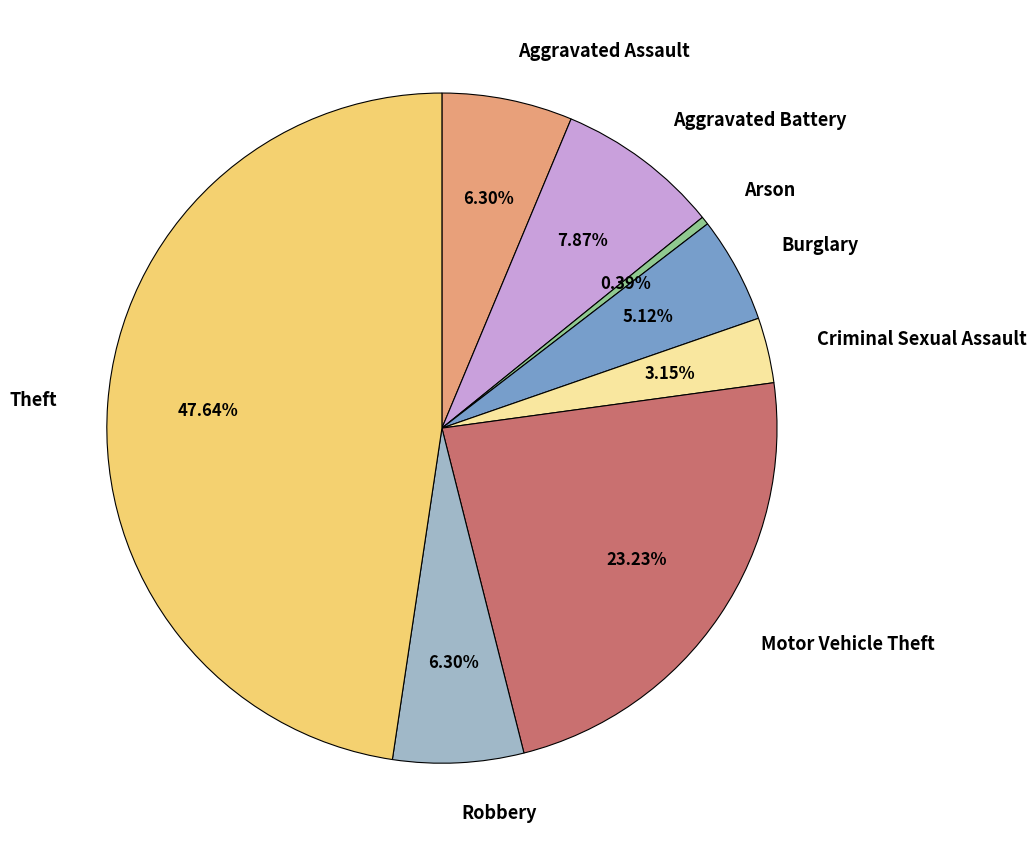

Which category has the biggest portion of the pie?

Theft